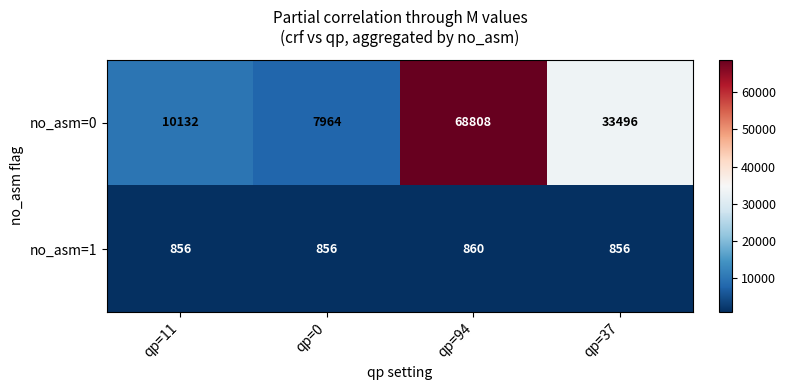

Reading left to right, transcribe all the data shown in this chart.

no_asm=0: qp=11=10132	qp=0=7964	qp=94=68808	qp=37=33496
no_asm=1: qp=11=856	qp=0=856	qp=94=860	qp=37=856